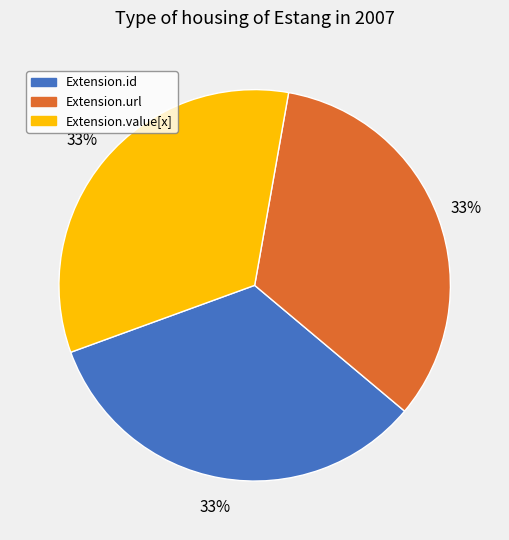

To the nearest percent, what is the average slice percentage?

33%